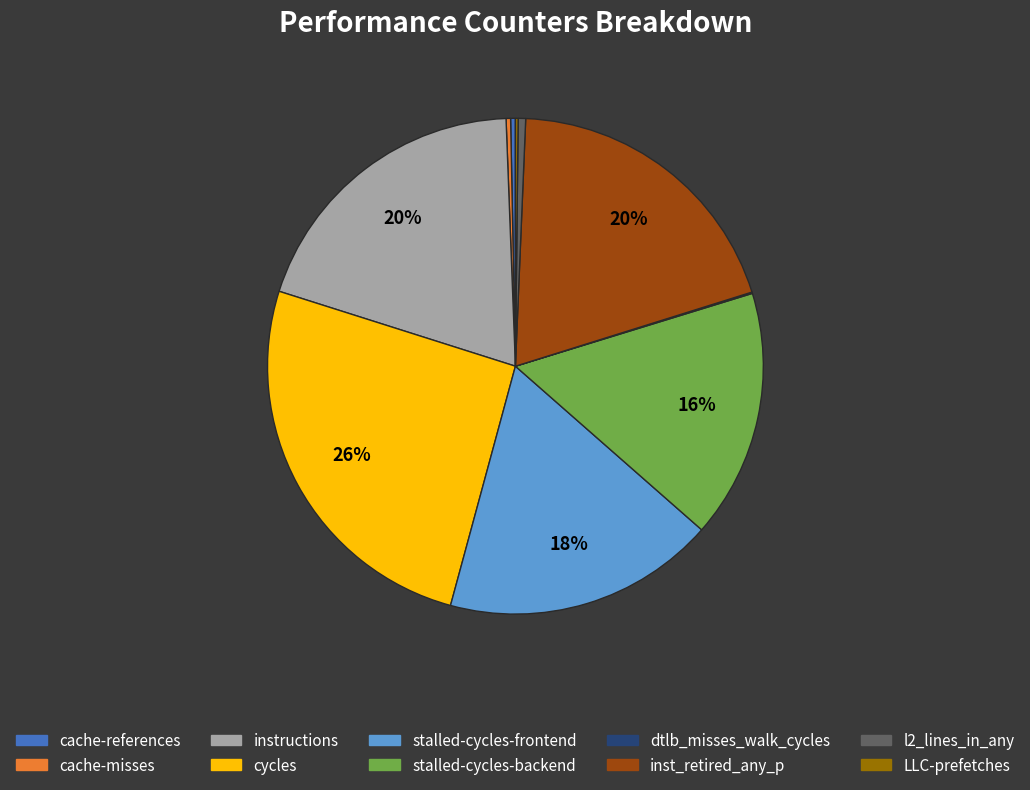

Between cycles and instructions, which is larger?

cycles